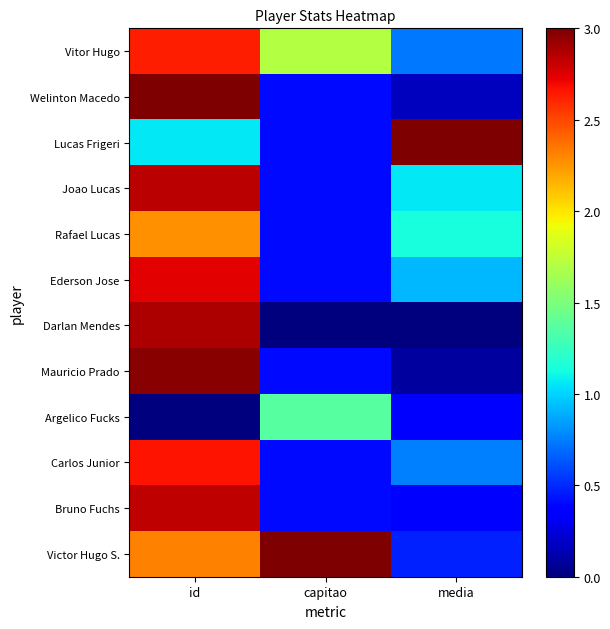

Count the number of categories in the chart.

3